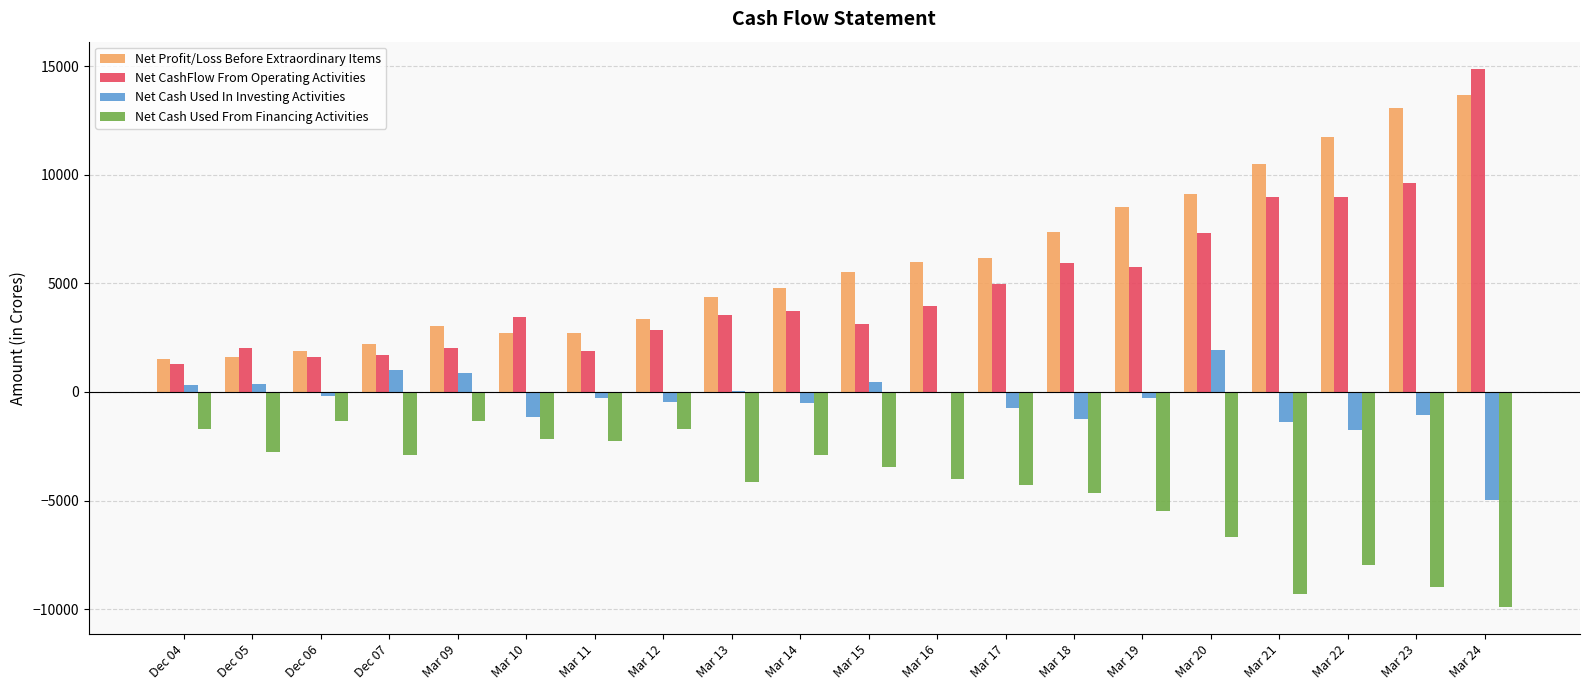

Is the value of Net CashFlow From Operating Activities at Mar 10 greater than the value of Net Cash Used From Financing Activities at Mar 13?

Yes